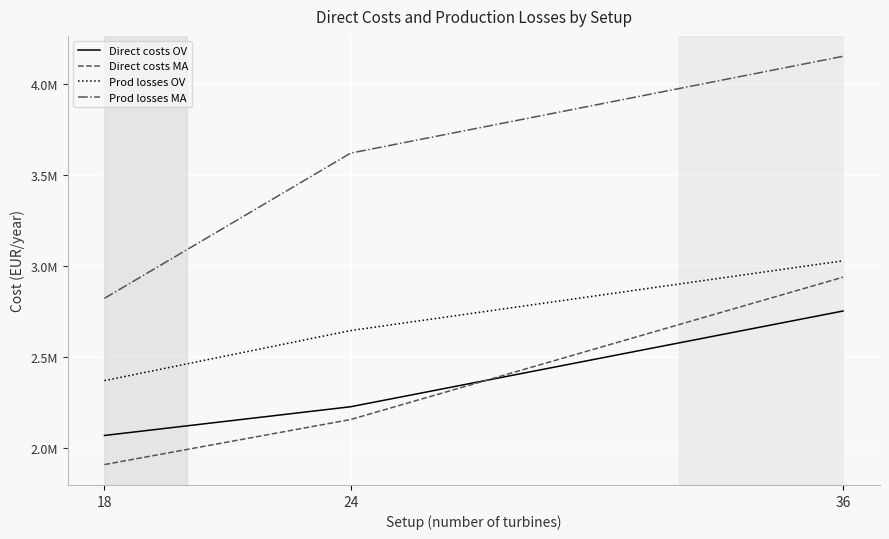

What are all the series names shown in the legend?

Direct costs OV, Direct costs MA, Prod losses OV, Prod losses MA